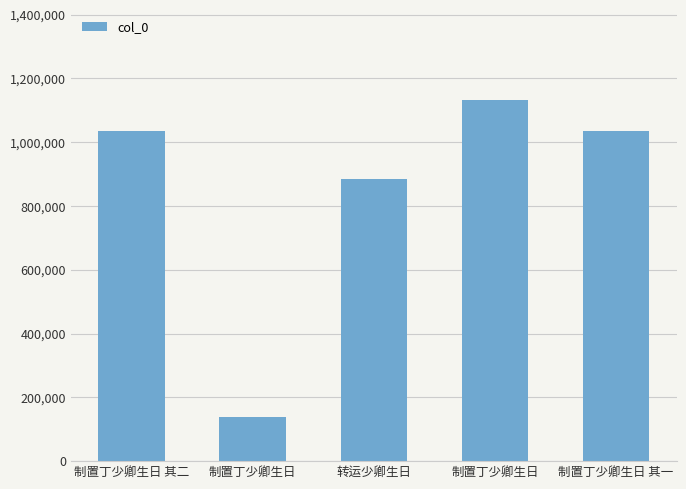

The chart shows a value of 1132309 at 制置丁少卿生日. True or false?

True